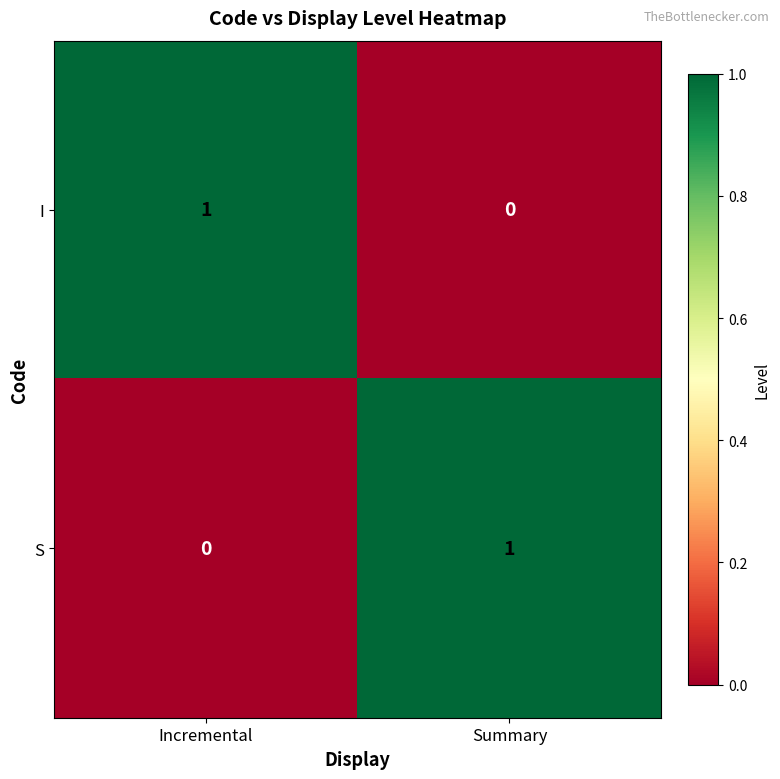

What is the spread (max minus min) of values at Summary?

1